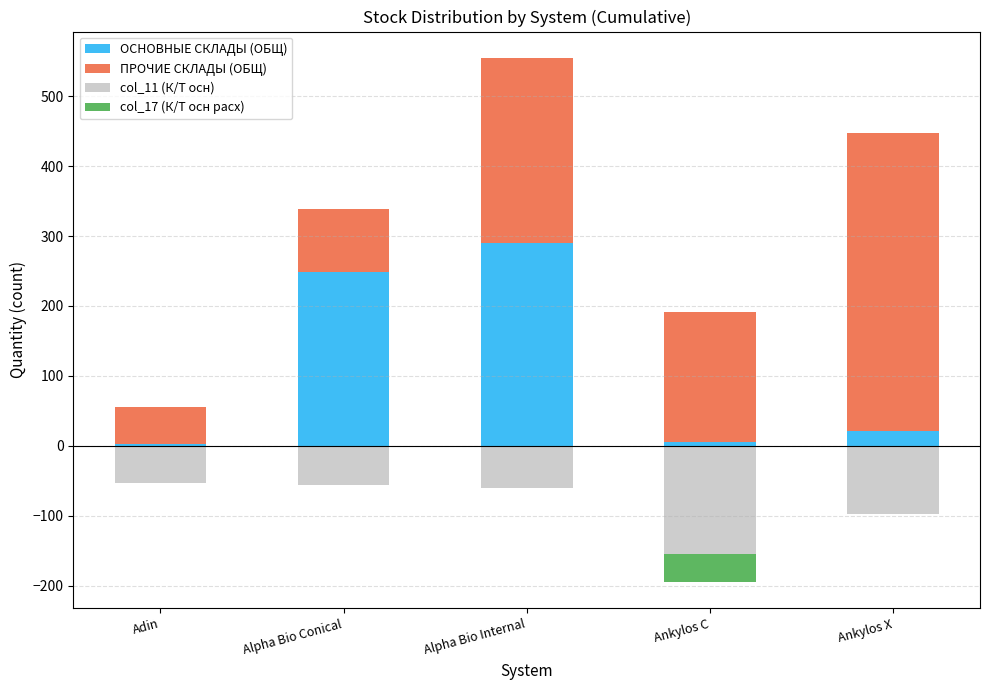

Which series has the largest total across all categories?

ПРОЧИЕ СКЛАДЫ (ОБЩ)